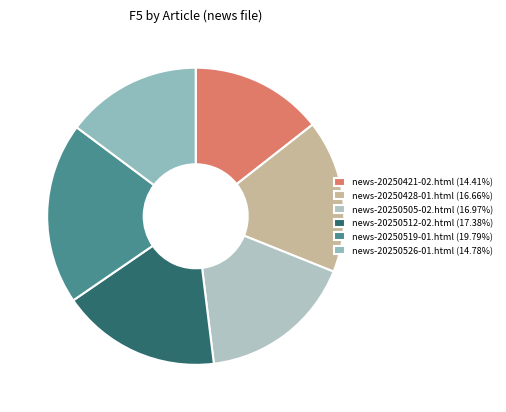

Is news-20250428-01.html the majority of the pie?

No